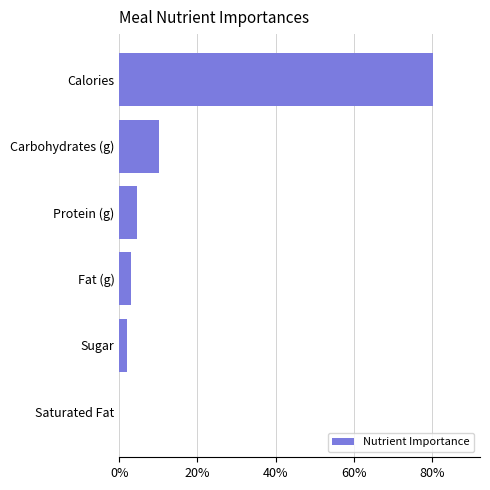

At which label is the value closest to 40?

Carbohydrates (g)